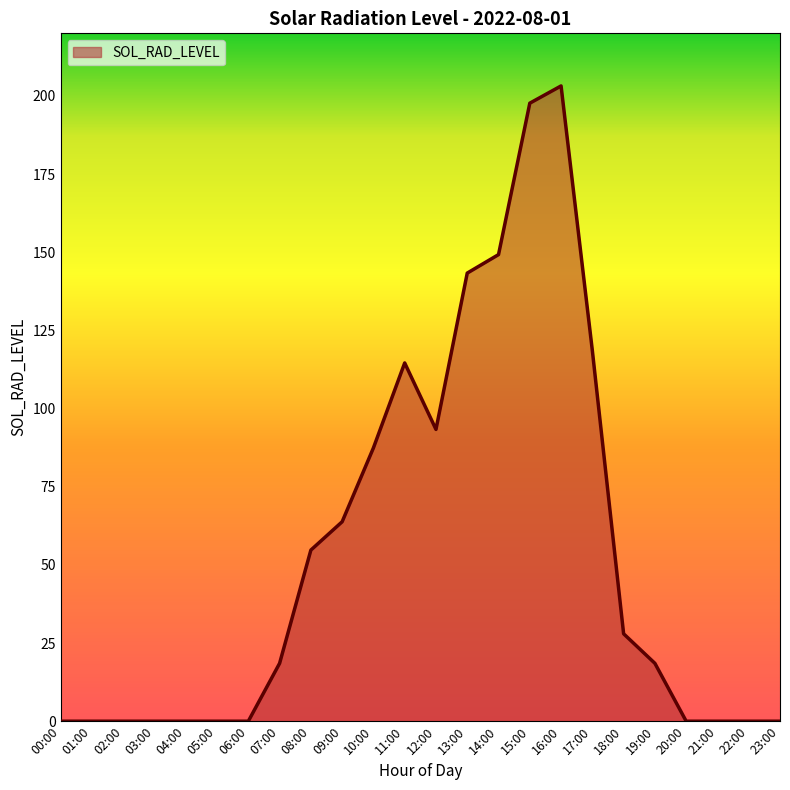

At which label does the data first exceed 18?

07:00